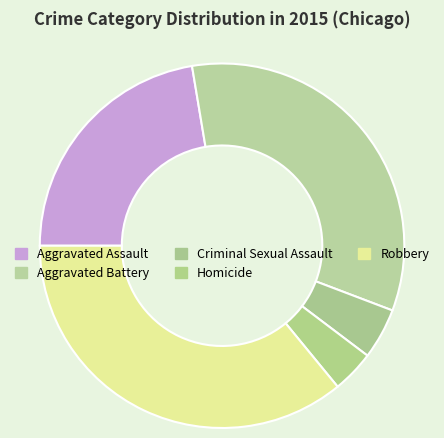

Count the number of slices in the pie.

5